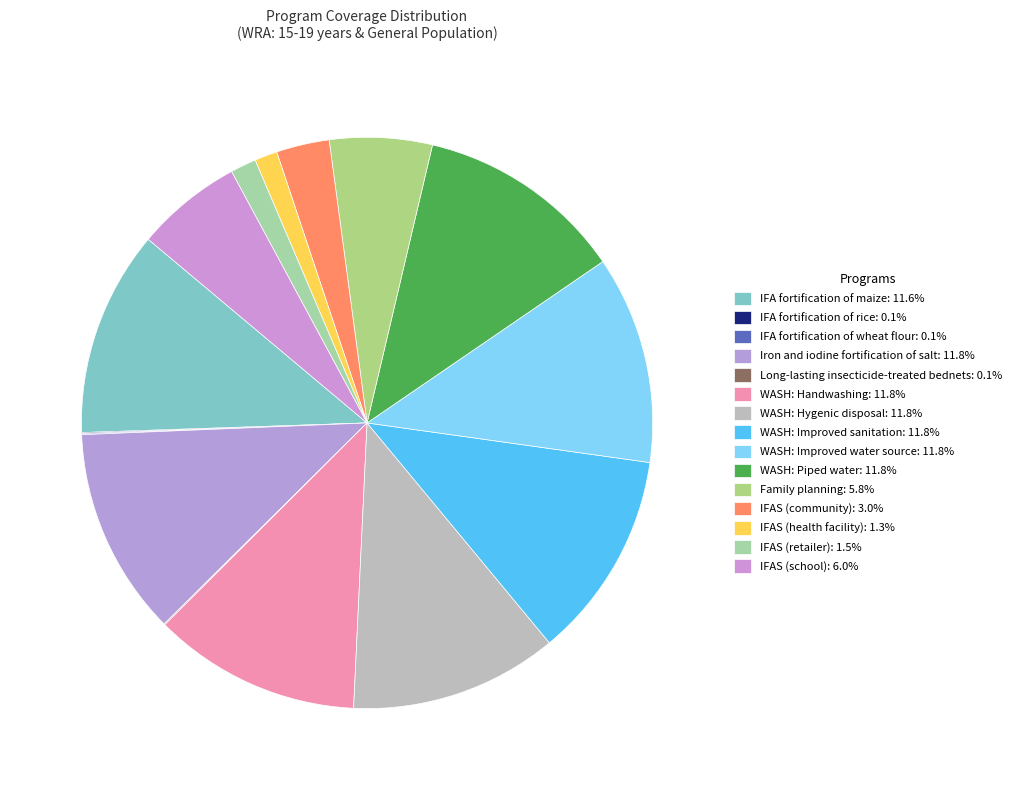

The WASH: Improved sanitation slice represents 12% of the pie. True or false?

True